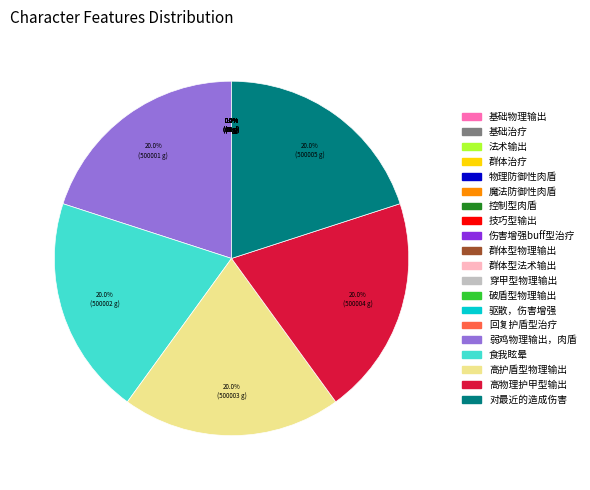

Does any single category account for the majority?

No